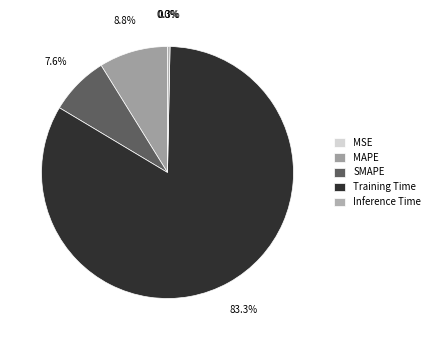

What is the largest slice in the pie chart?

Training Time